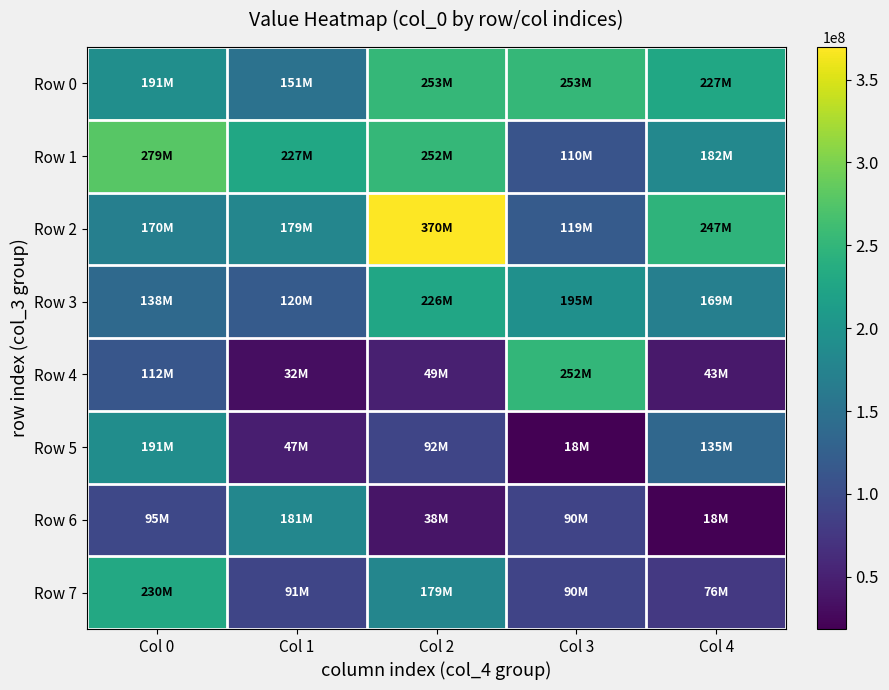

How many series are shown in this chart?

8